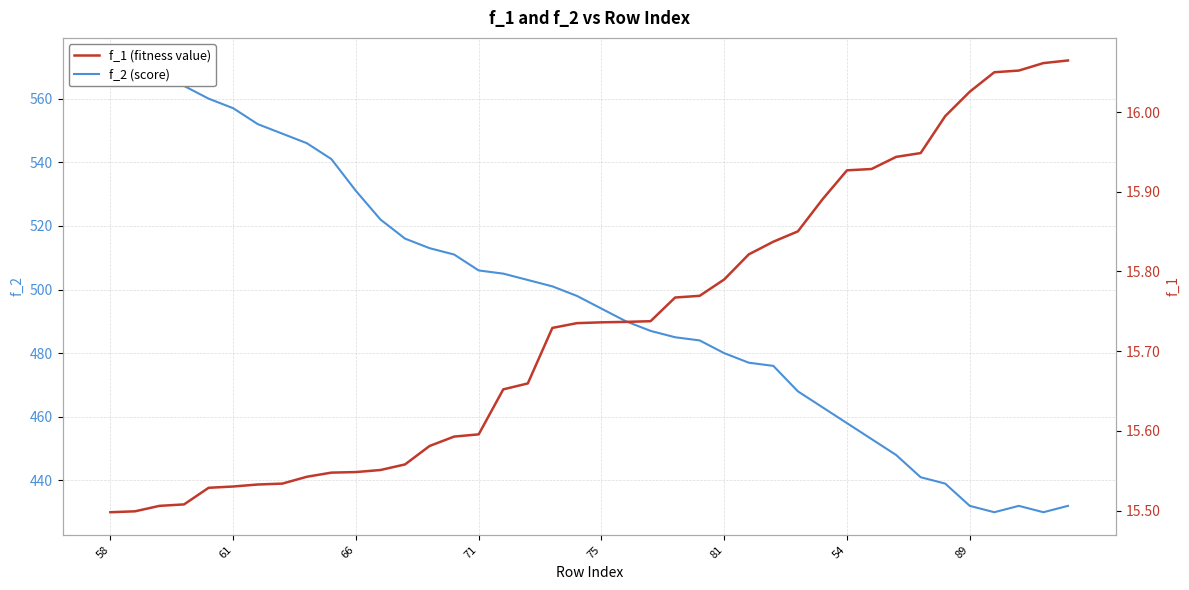

What is the minimum value shown in the chart?

15.5